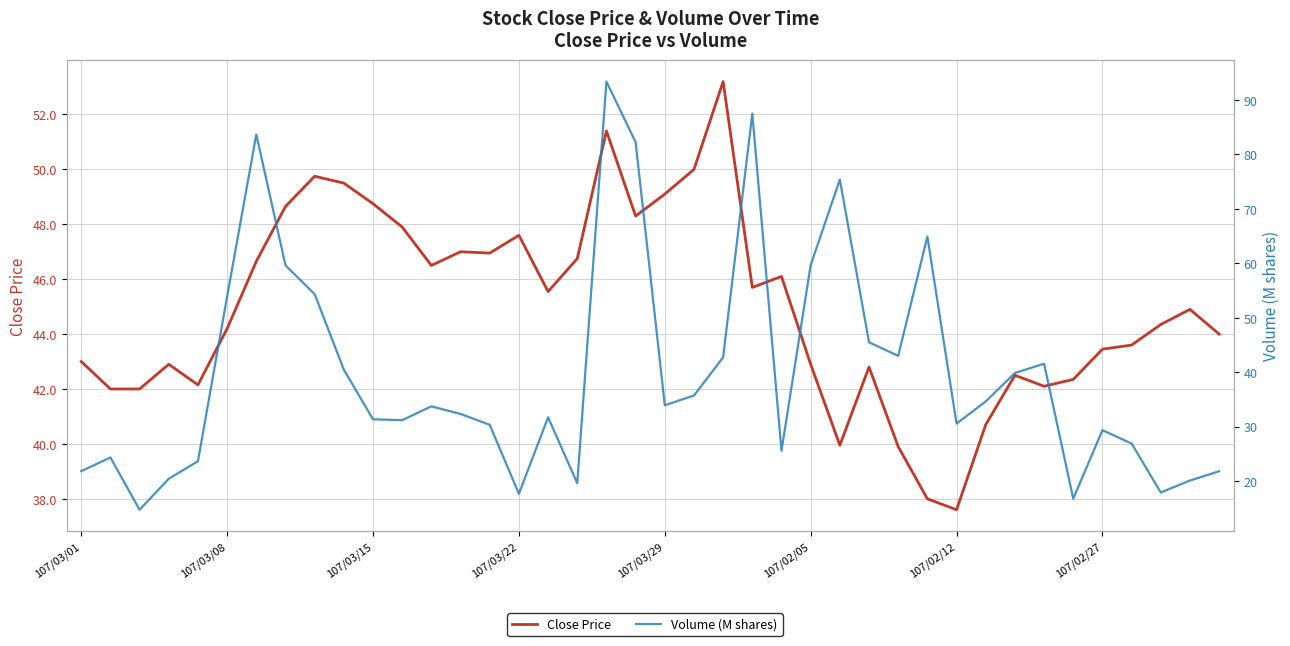

Which has a higher value, 12 or 28?

12